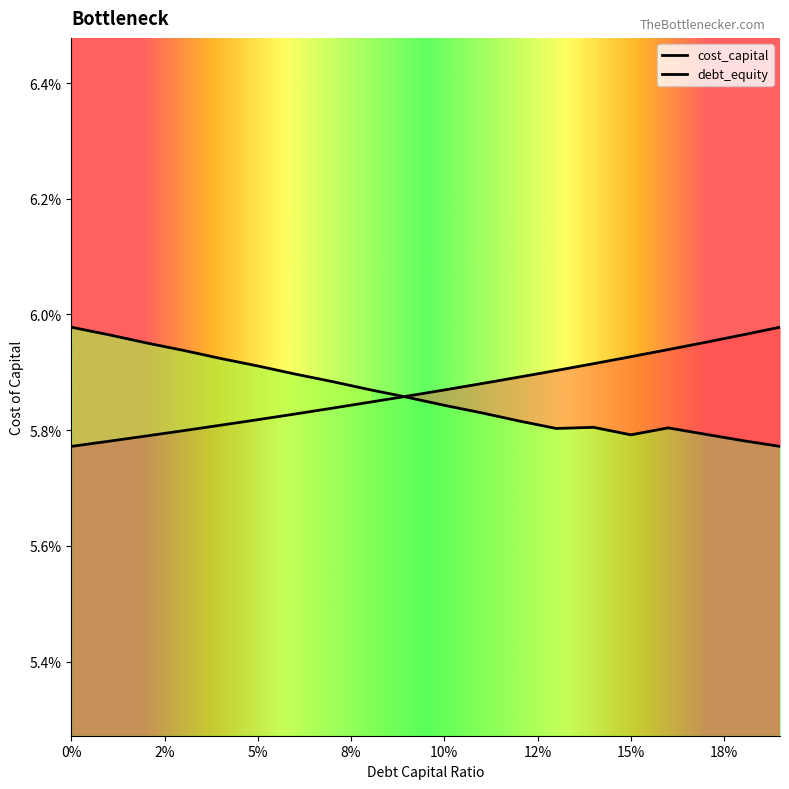

True or false: cost_capital has a value of 0.1 at 0.06.

True